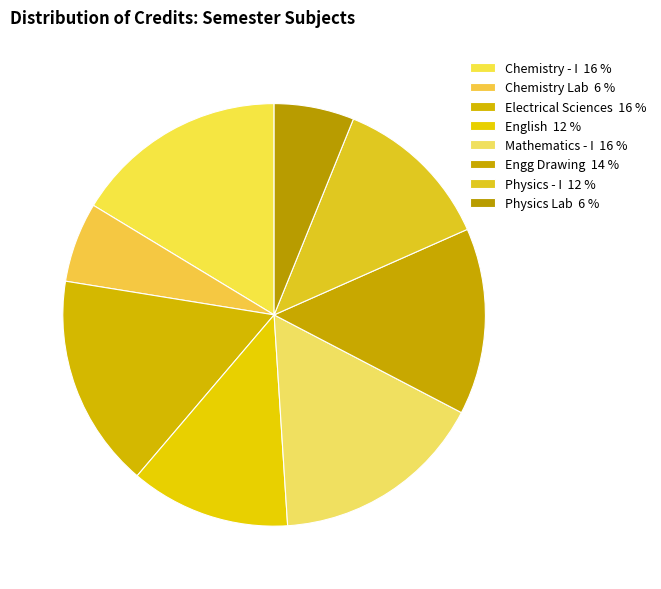

How many slices are in this pie chart?

8